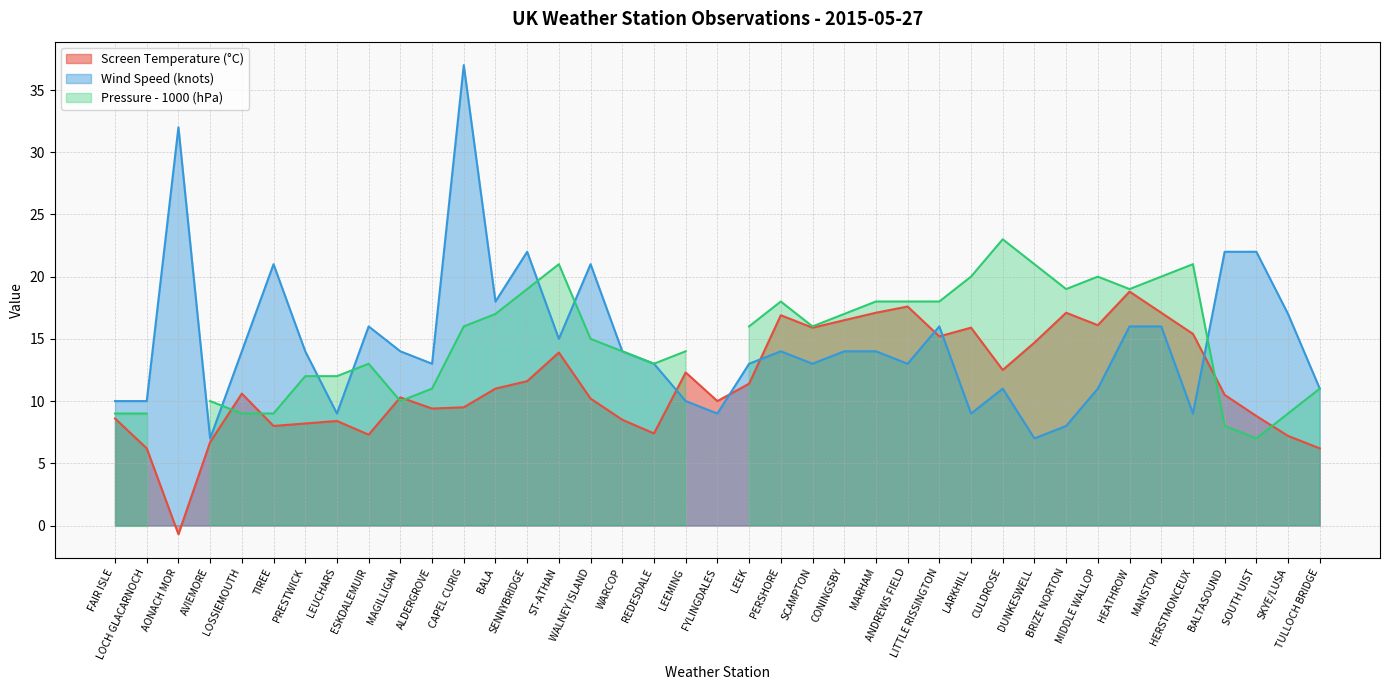

How many data points does each series have?

39